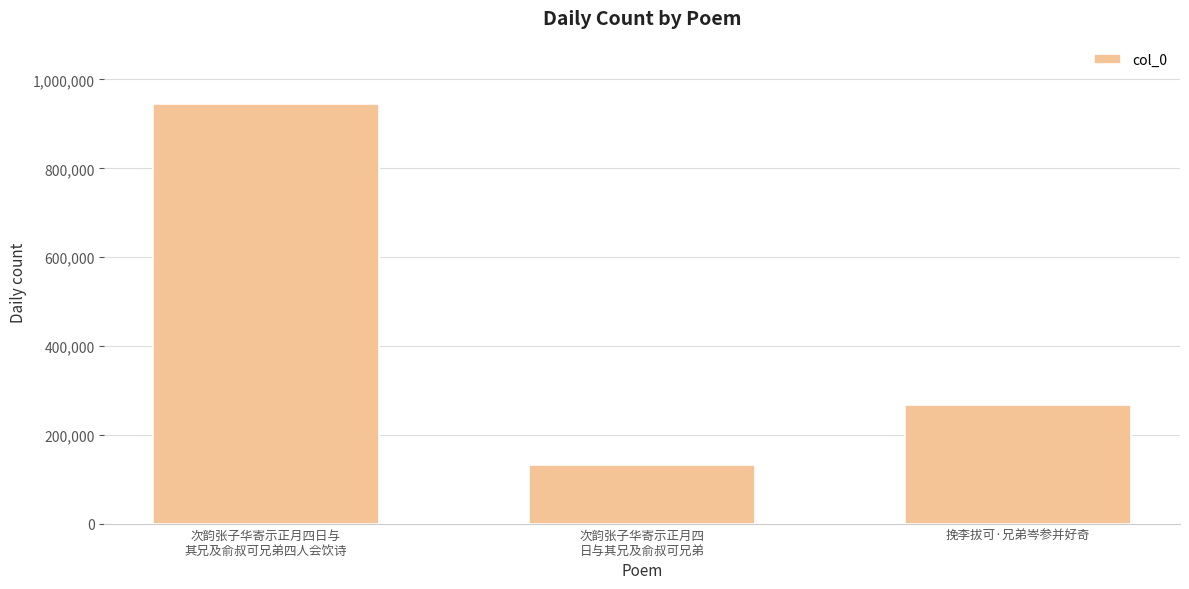

What is the sum of the values at 挽李拔可·兄弟岑参并好奇 and 次韵张子华寄示正月四
日与其兄及俞叔可兄弟?

399573